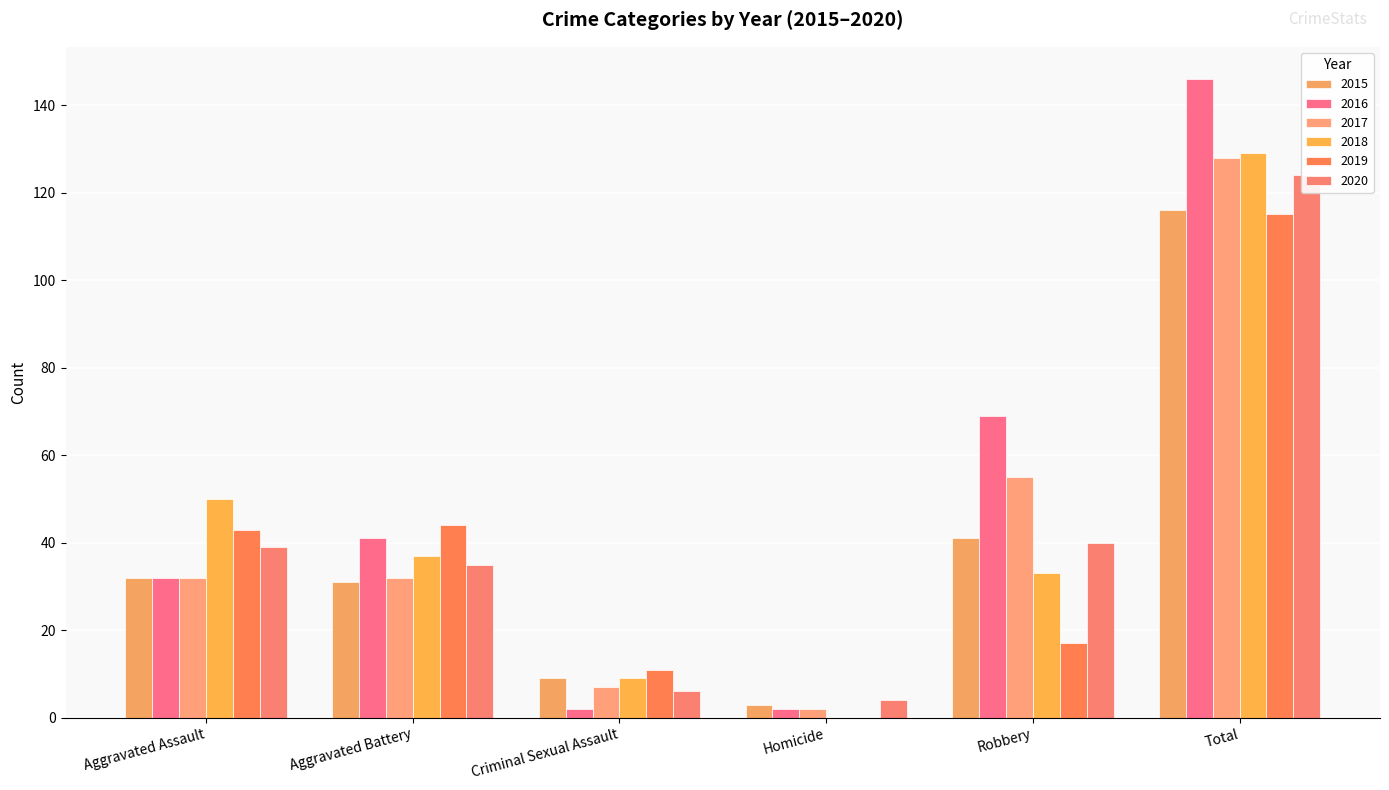

Reading left to right, extract all data points from this chart.

2015: 32	31	9	3	41	116
2016: 32	41	2	2	69	146
2017: 32	32	7	2	55	128
2018: 50	37	9	0	33	129
2019: 43	44	11	0	17	115
2020: 39	35	6	4	40	124